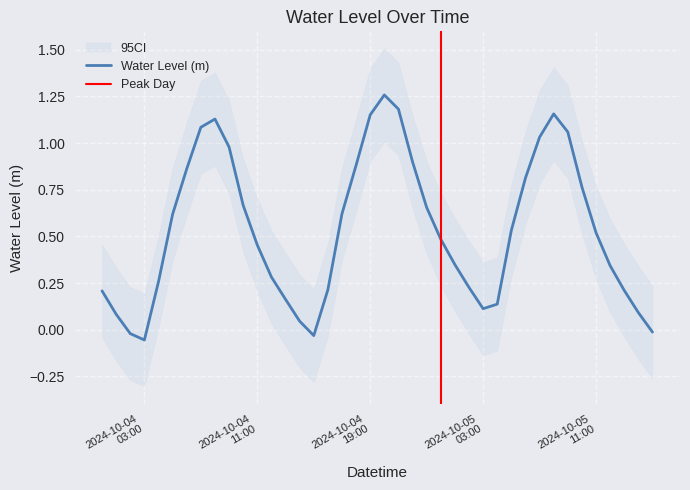

How many values are below zero?

4